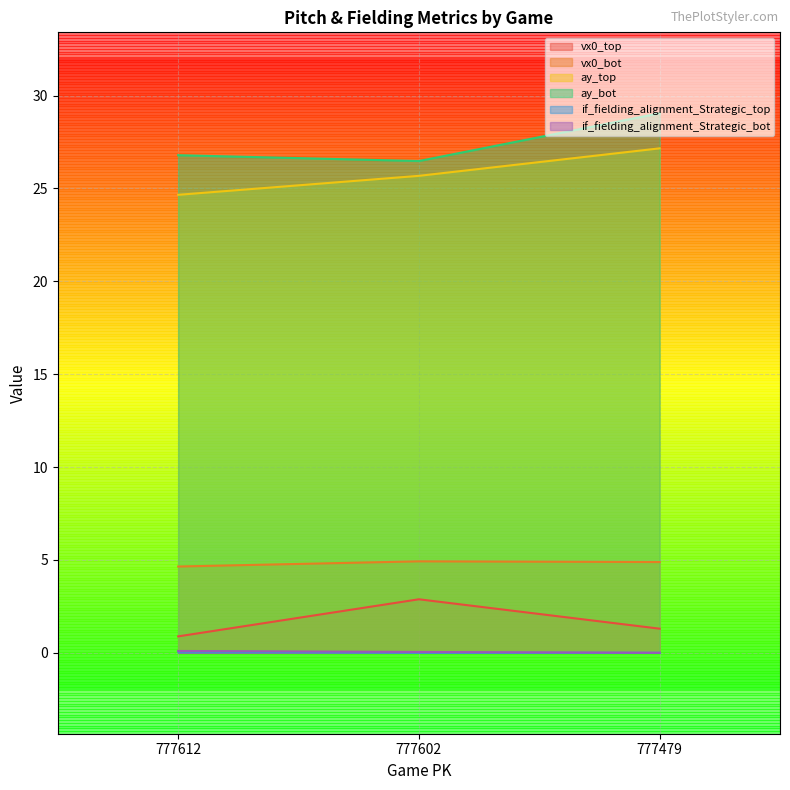

Does the chart display data point markers on the line(s)?

No